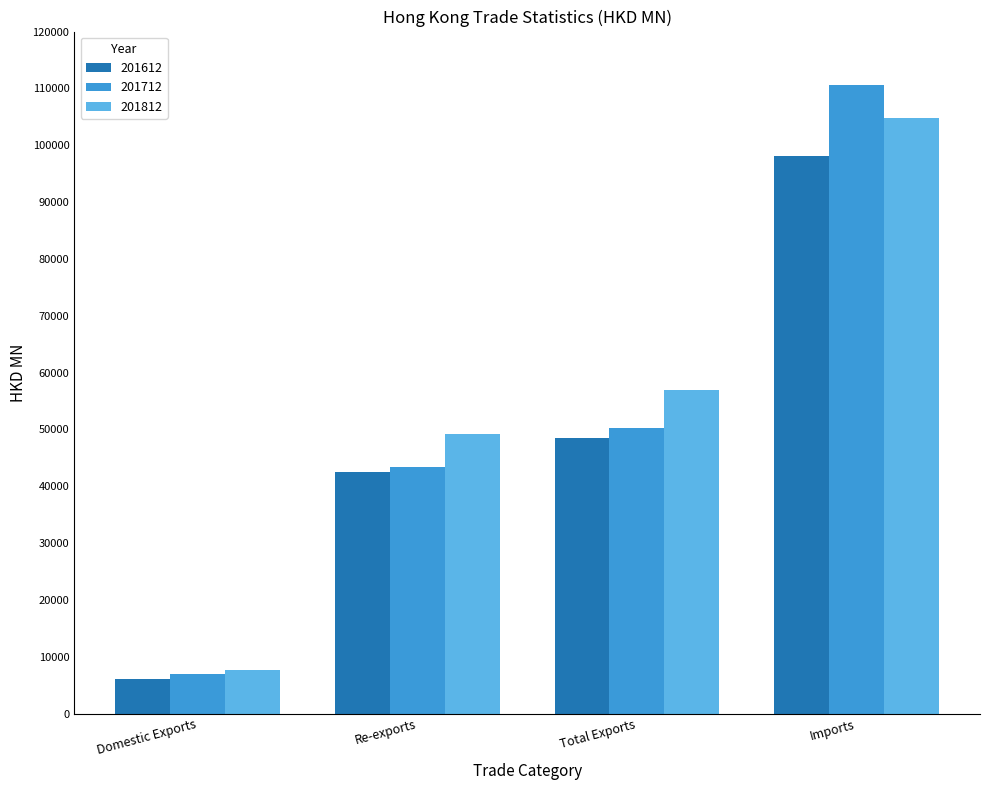

Read the 201612 value at Total Exports.

48516.4